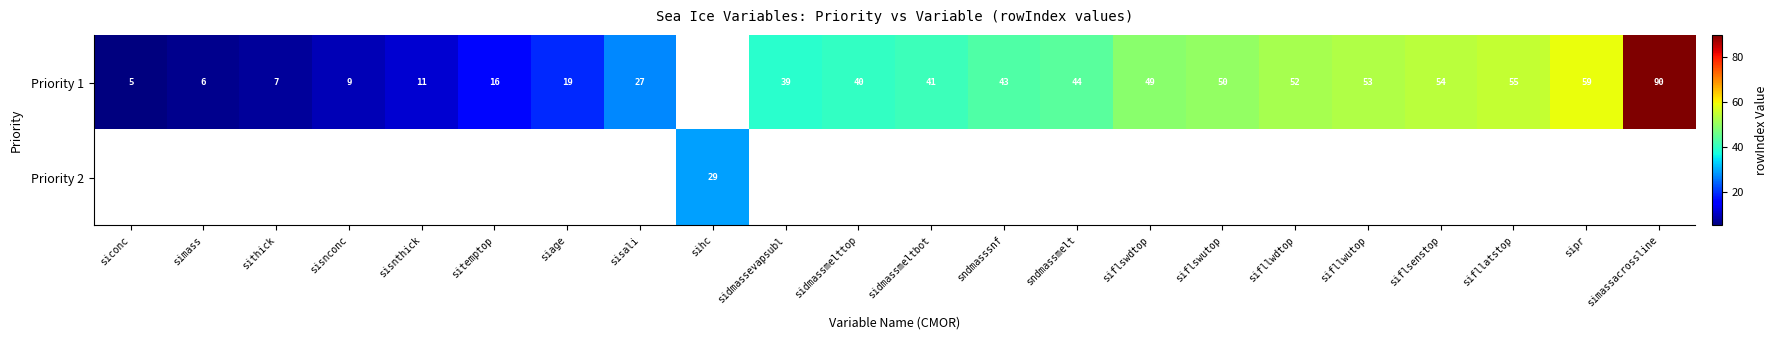

Which series has the widest spread of values?

row_0